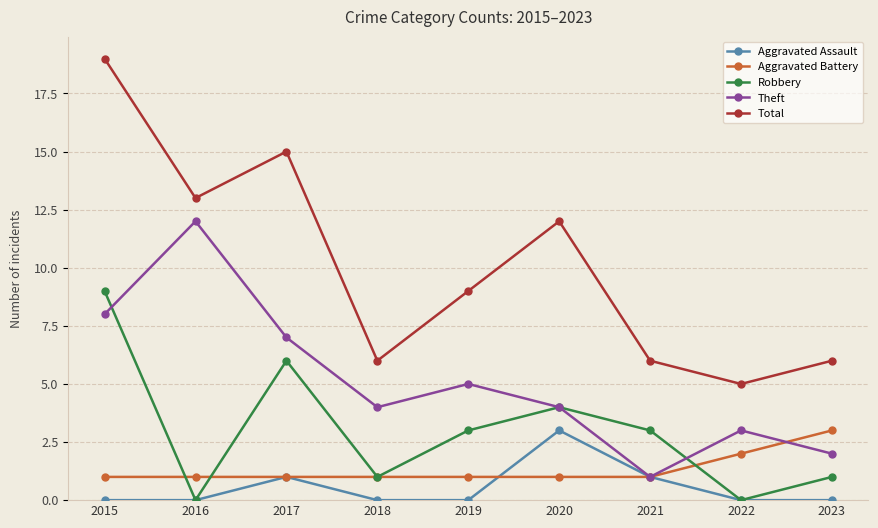

Count the number of categories in the chart.

9